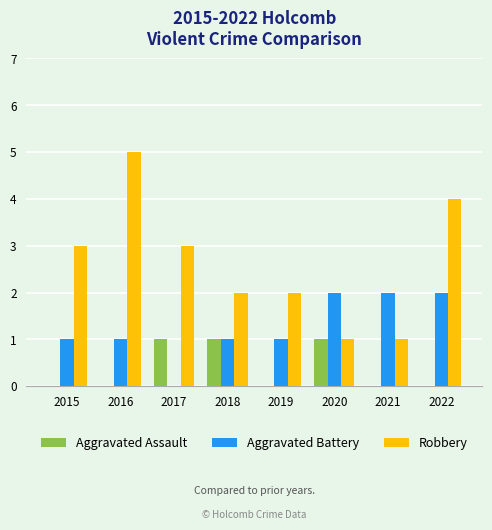

How many groups of bars are there?

8